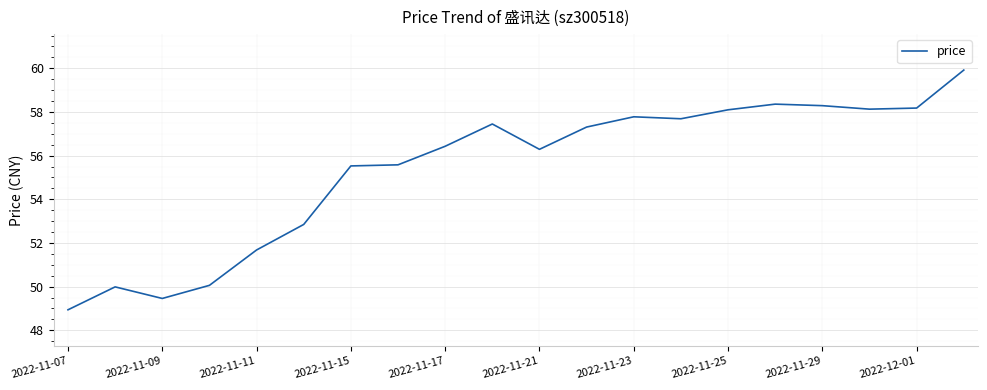

What is the minimum value shown in the chart?

48.9